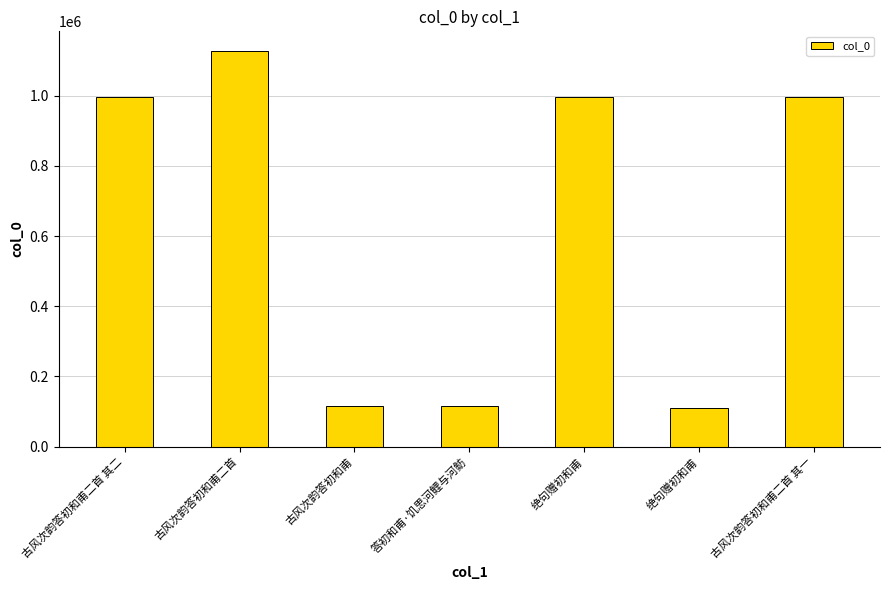

How many data points are less than 995720?

3